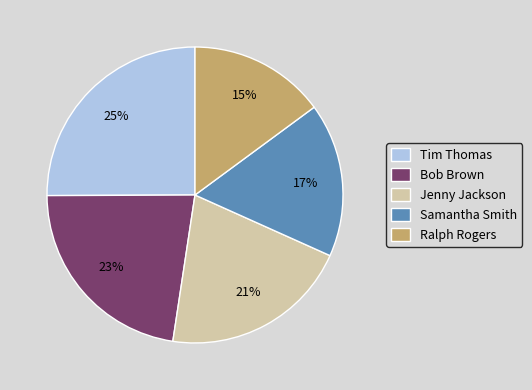

What is the ratio of the value at Ralph Rogers to the value at Tim Thomas?

0.6